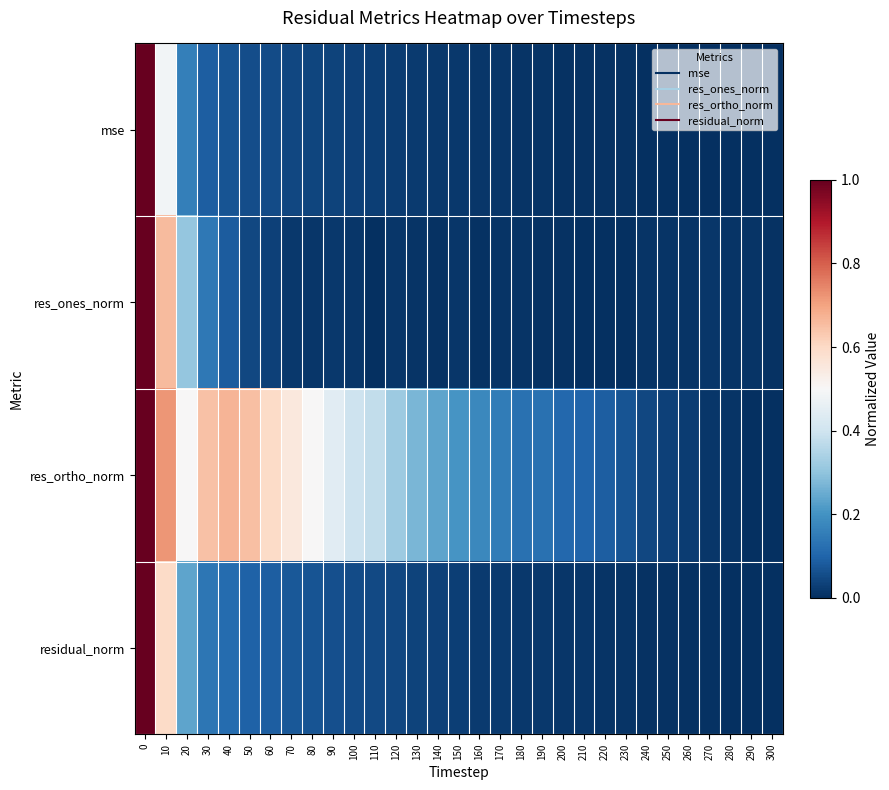

Reading right to left, extract all data points from this chart.

mse: 300=0.0	290=0.0	280=0.0	270=0.0	260=0.0	250=0.0	240=0.0	230=0.0	220=0.0	210=0.0	200=0.0	190=0.0	180=0.0	170=0.0	160=0.0	150=0.0	140=0.0	130=0.0	120=0.0	110=0.0	100=0.0	90=0.0	80=0.0	70=0.0	60=0.1	50=0.1	40=0.1	30=0.1	20=0.2	10=0.5	0=1.0
res_ones_norm: 300=0.0	290=0.0	280=0.0	270=0.0	260=0.0	250=0.0	240=0.0	230=0.0	220=0.0	210=0.0	200=0.0	190=0.0	180=0.0	170=0.0	160=0.0	150=0.0	140=0.0	130=0.0	120=0.0	110=0.0	100=0.0	90=0.0	80=0.0	70=0.0	60=0.0	50=0.0	40=0.1	30=0.1	20=0.3	10=0.7	0=1.0
res_ortho_norm: 300=0.0	290=0.0	280=0.0	270=0.0	260=0.0	250=0.0	240=0.0	230=0.1	220=0.1	210=0.1	200=0.1	190=0.1	180=0.1	170=0.1	160=0.2	150=0.2	140=0.2	130=0.3	120=0.3	110=0.4	100=0.4	90=0.4	80=0.5	70=0.6	60=0.6	50=0.6	40=0.7	30=0.6	20=0.5	10=0.7	0=1.0
residual_norm: 300=0.0	290=0.0	280=0.0	270=0.0	260=0.0	250=0.0	240=0.0	230=0.0	220=0.0	210=0.0	200=0.0	190=0.0	180=0.0	170=0.0	160=0.0	150=0.0	140=0.0	130=0.0	120=0.0	110=0.0	100=0.1	90=0.1	80=0.1	70=0.1	60=0.1	50=0.1	40=0.1	30=0.1	20=0.2	10=0.6	0=1.0